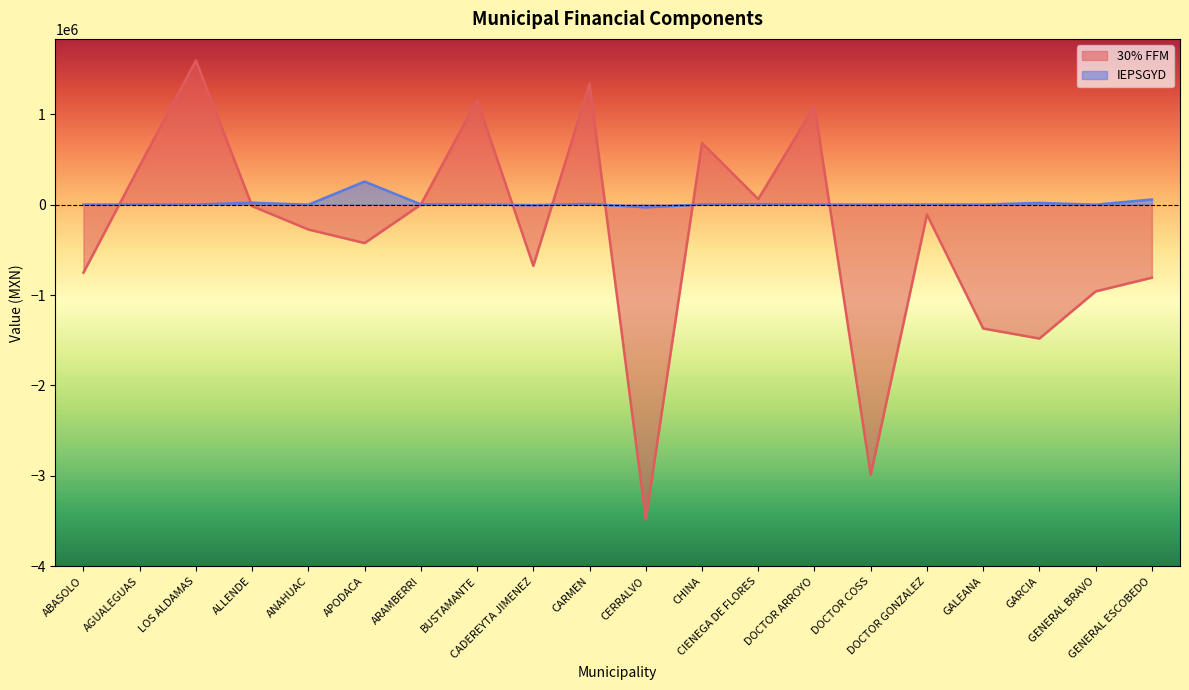

After their last crossing, which series has the higher values: 30% FFM or IEPSGYD?

IEPSGYD